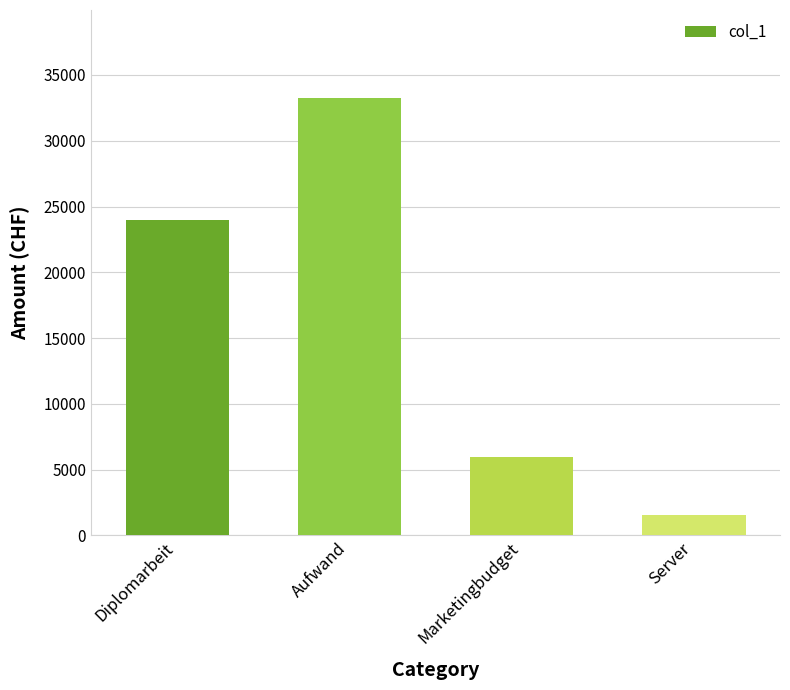

Rank the categories by value from lowest to highest.

Server, Marketingbudget, Diplomarbeit, Aufwand